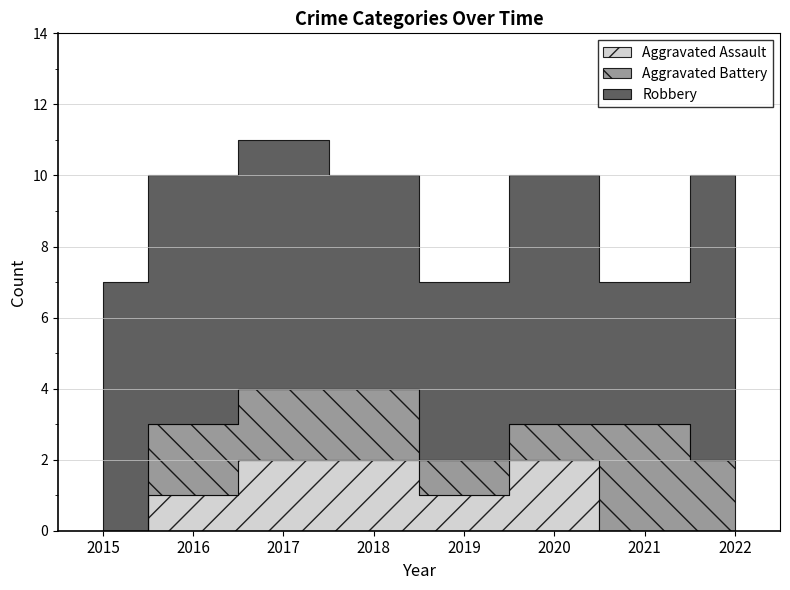

Which category has the lowest value across all series?

2015